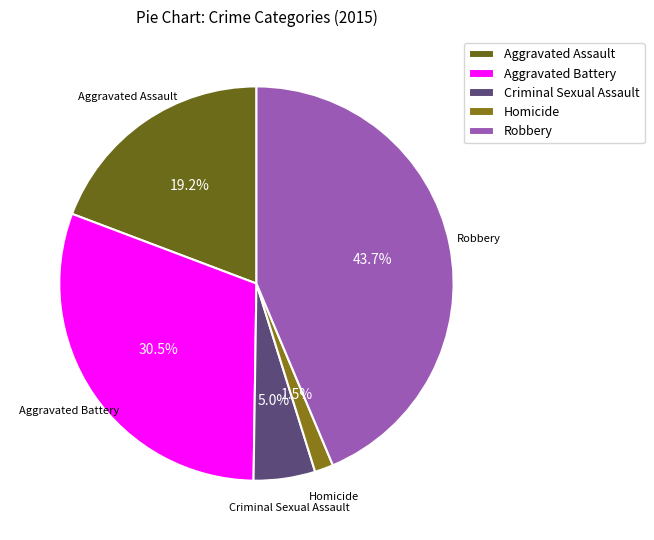

Approximately how many times larger is the value at Robbery compared to Aggravated Battery?

1.4